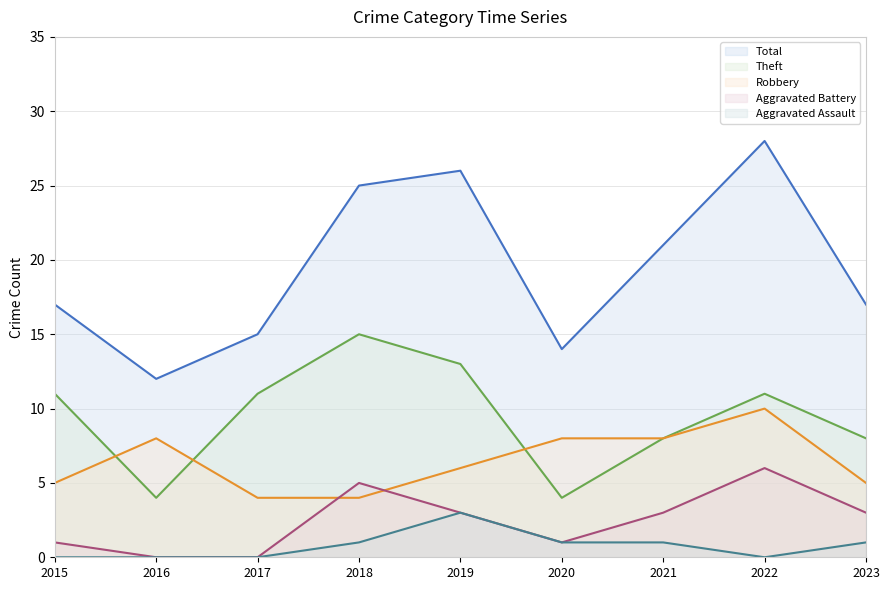

Reading left to right, what are all the values shown in this chart?

Robbery: 5	8	4	4	6	8	8	10	5
Theft: 11	4	11	15	13	4	8	11	8
Aggravated Battery: 1	0	0	5	3	1	3	6	3
Aggravated Assault: 0	0	0	1	3	1	1	0	1
Total: 17	12	15	25	26	14	21	28	17